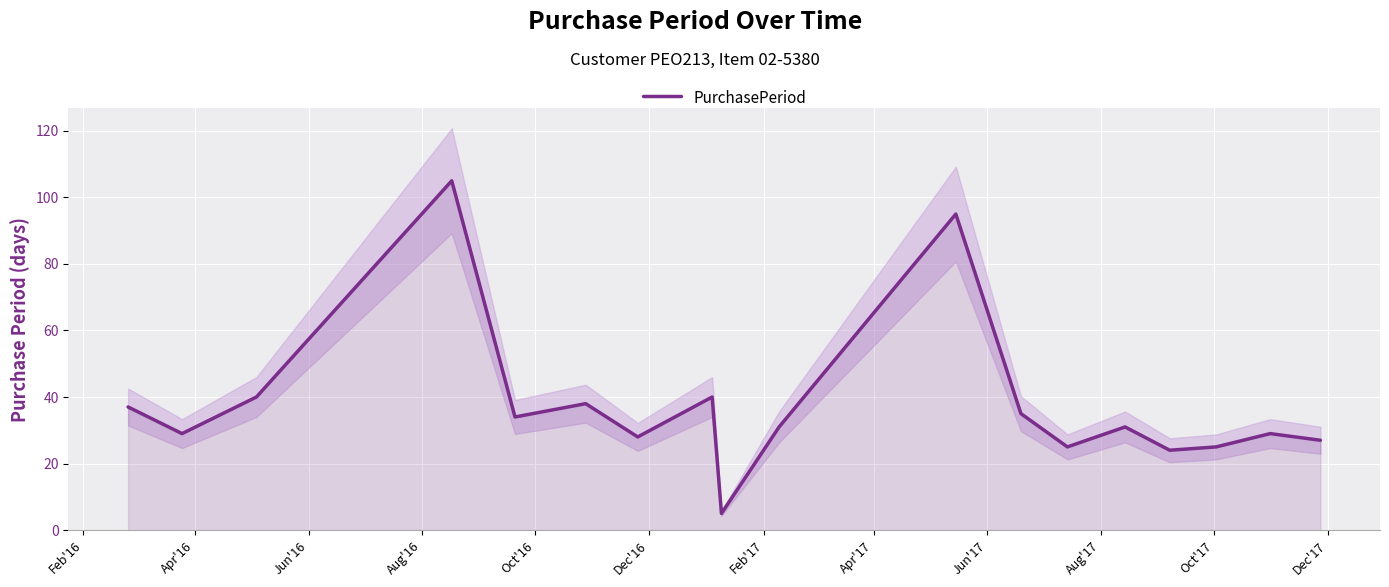

What is the smallest value displayed?

5